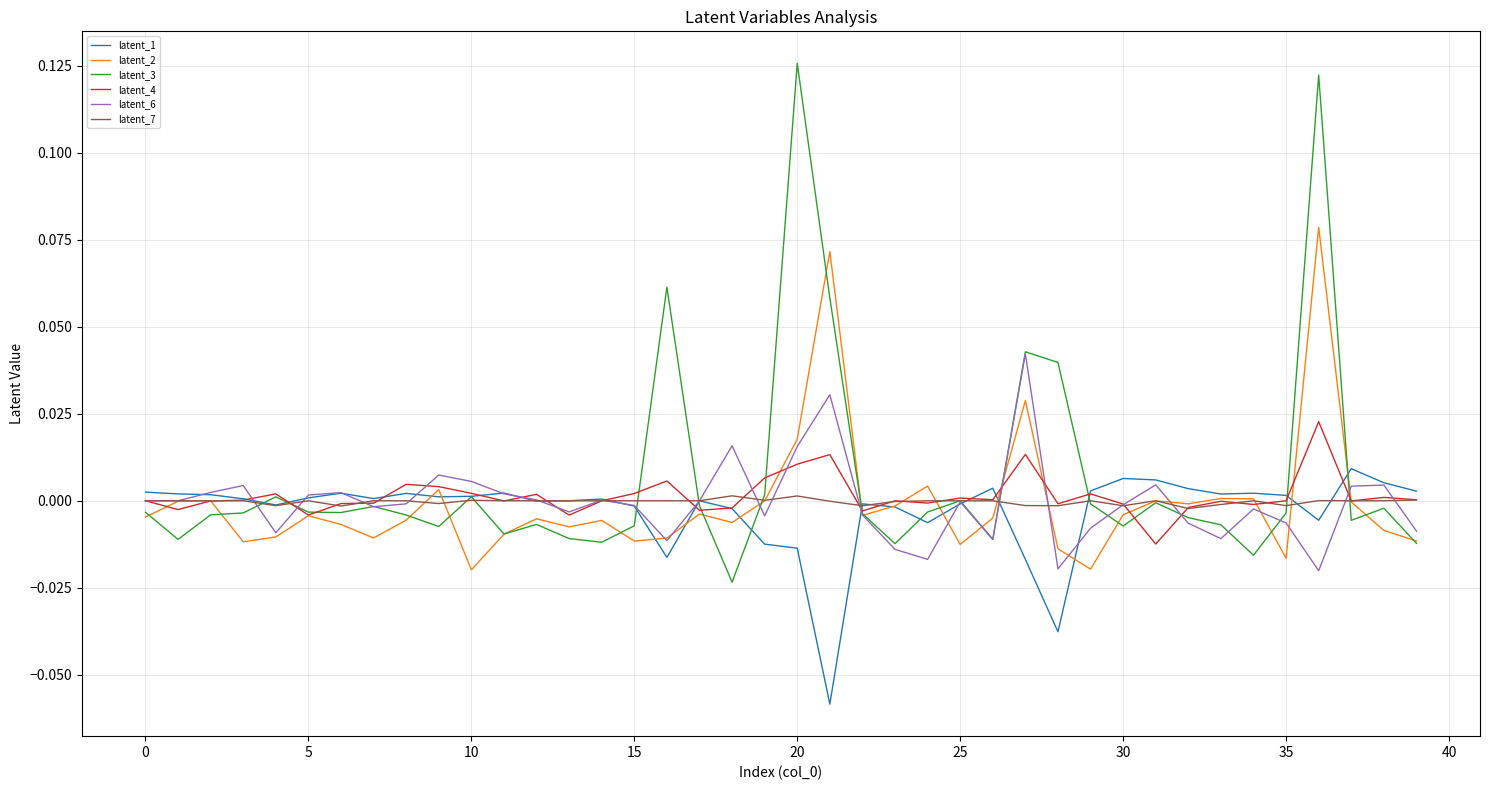

Which series has the largest range (max minus min)?

latent_3